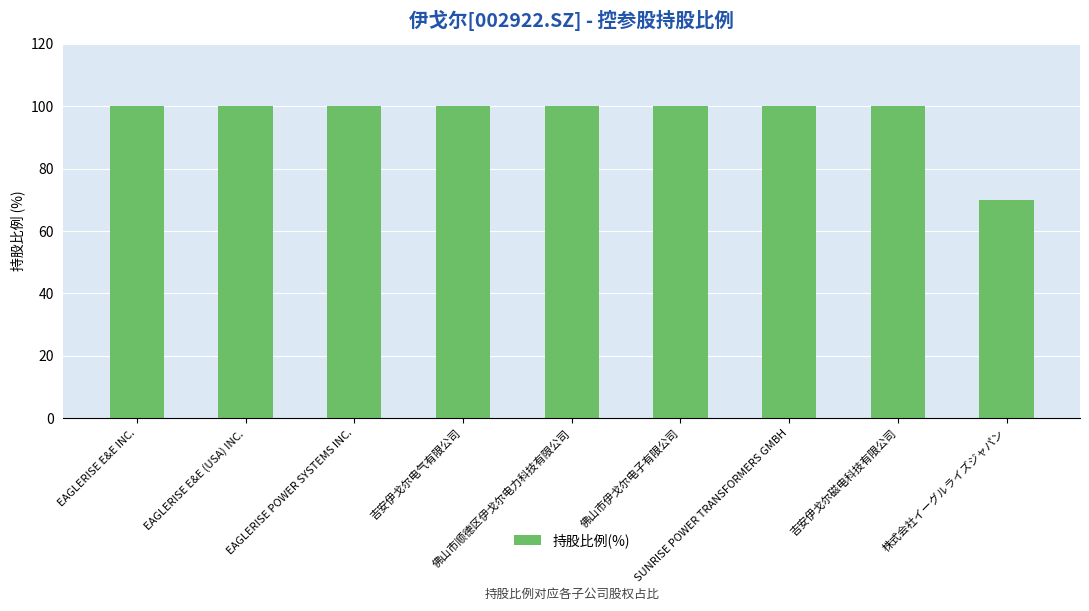

Reading left to right, transcribe all the data shown in this chart.

EAGLERISE E&E INC.=100	EAGLERISE E&E (USA) INC.=100	EAGLERISE POWER SYSTEMS INC.=100	吉安伊戈尔电气有限公司=100	佛山市顺德区伊戈尔电力科技有限公司=100	佛山市伊戈尔电子有限公司=100	SUNRISE POWER TRANSFORMERS GMBH=100	吉安伊戈尔磁电科技有限公司=100	株式会社イーグルライズジャパン=70